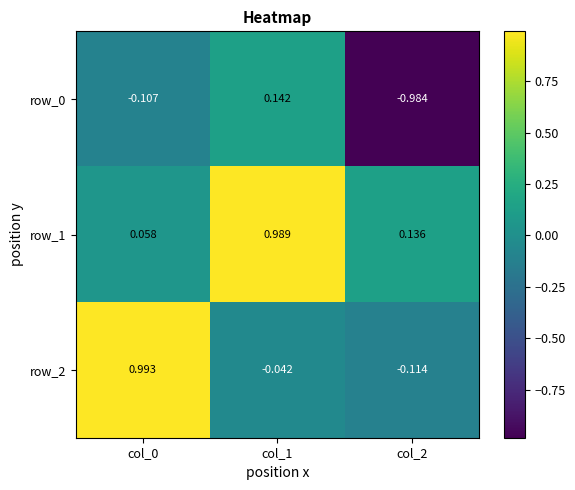

Rank the series by their average value, from lowest to highest.

row_0, row_2, row_1